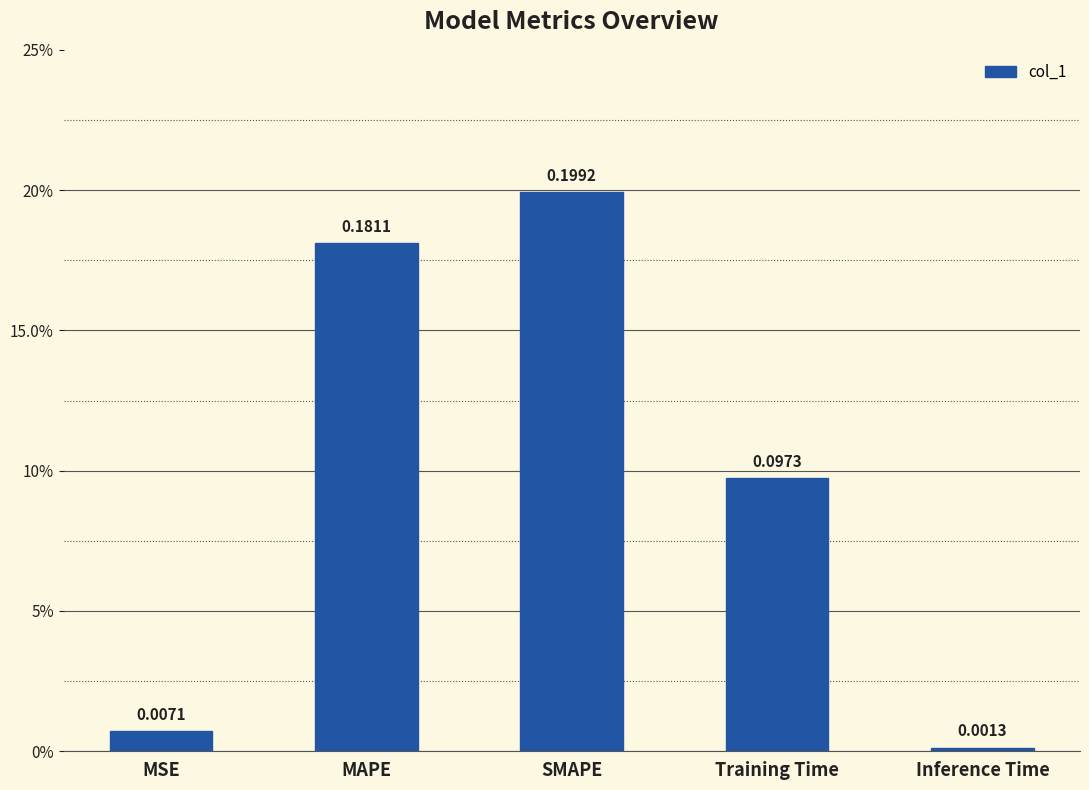

Are the bars horizontal?

No